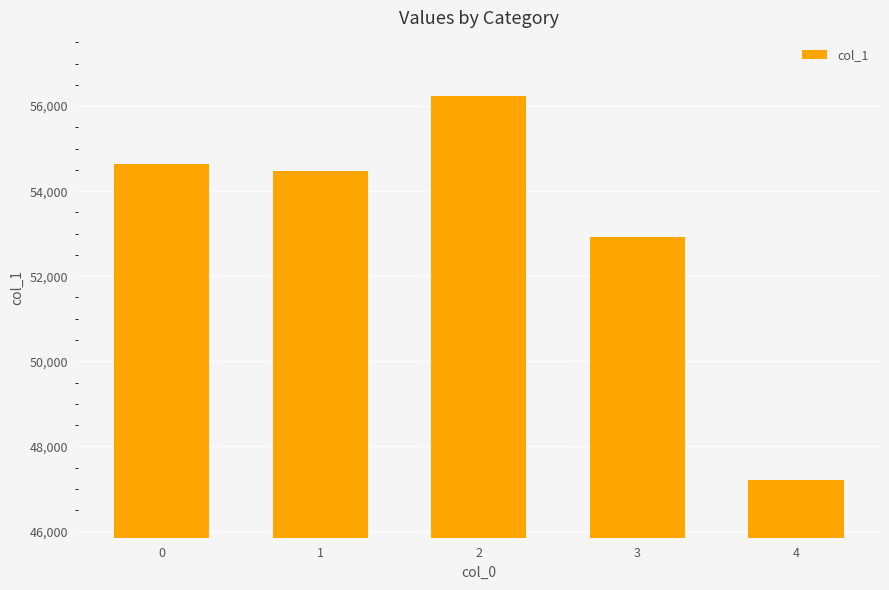

The value at 2 is 93915. True or false?

False